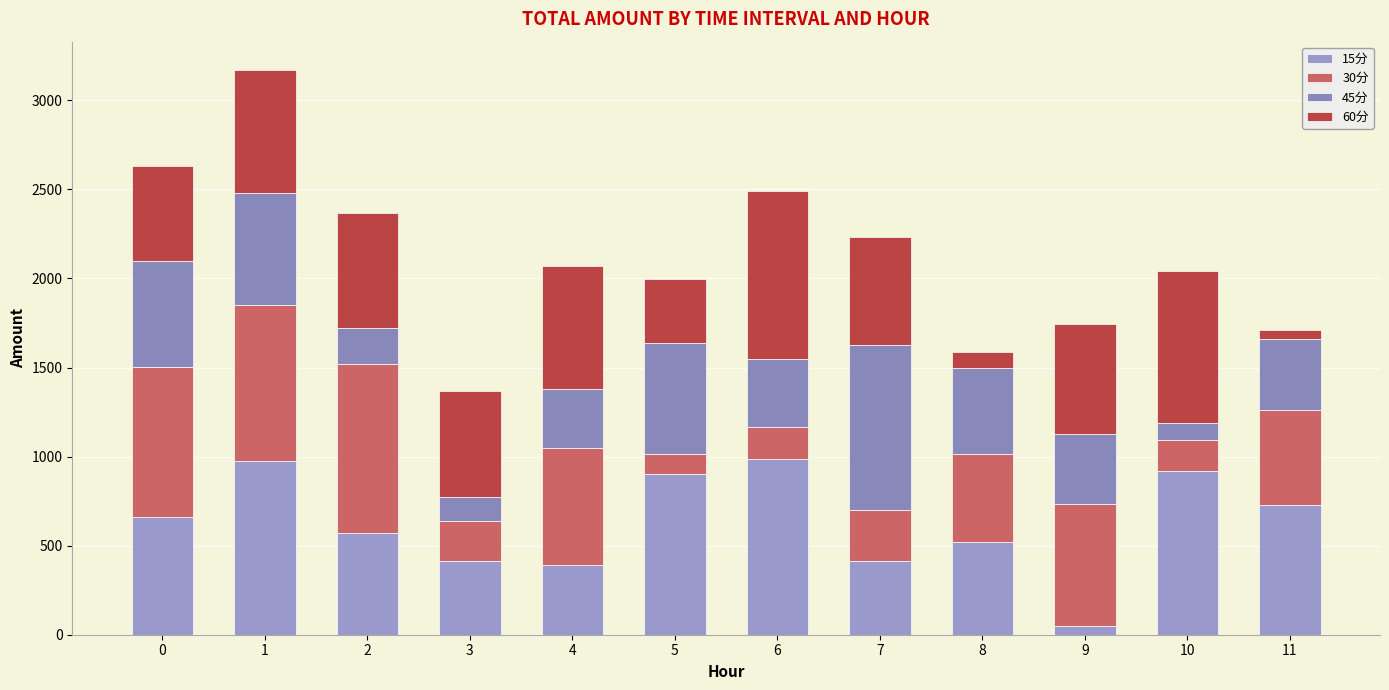

The value of 45分 at 7 is 573.8. True or false?

False